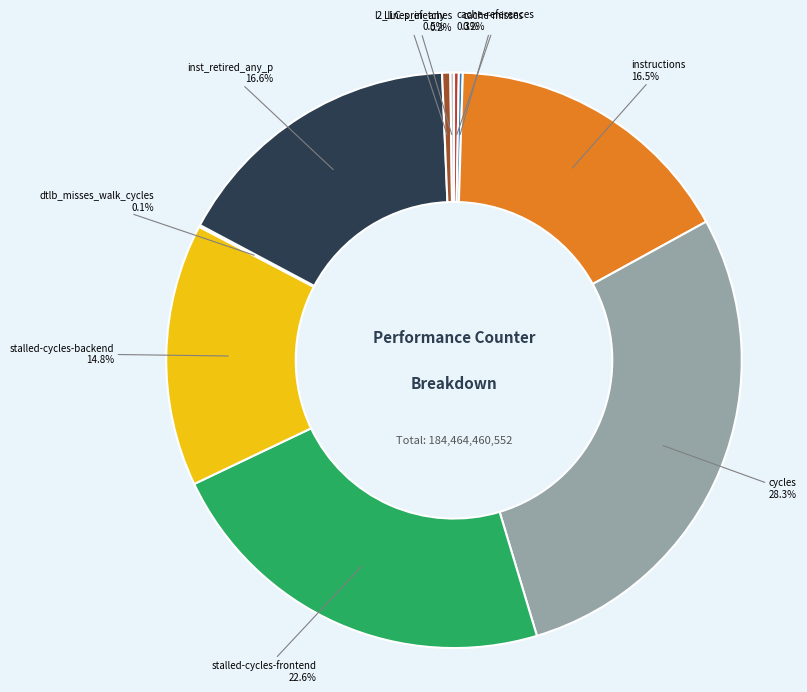

Is there a majority slice in this chart?

No